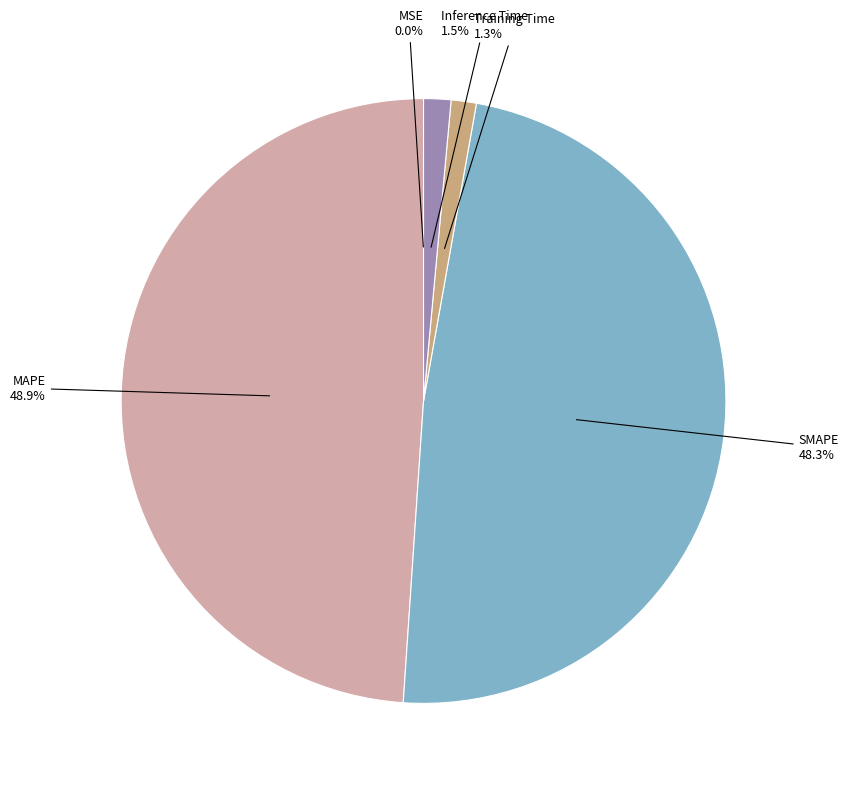

Is there a majority slice in this chart?

No